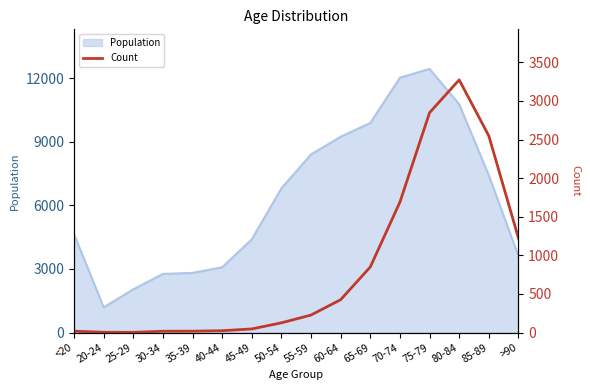

The value of Population at 30-34 is 2765. True or false?

True